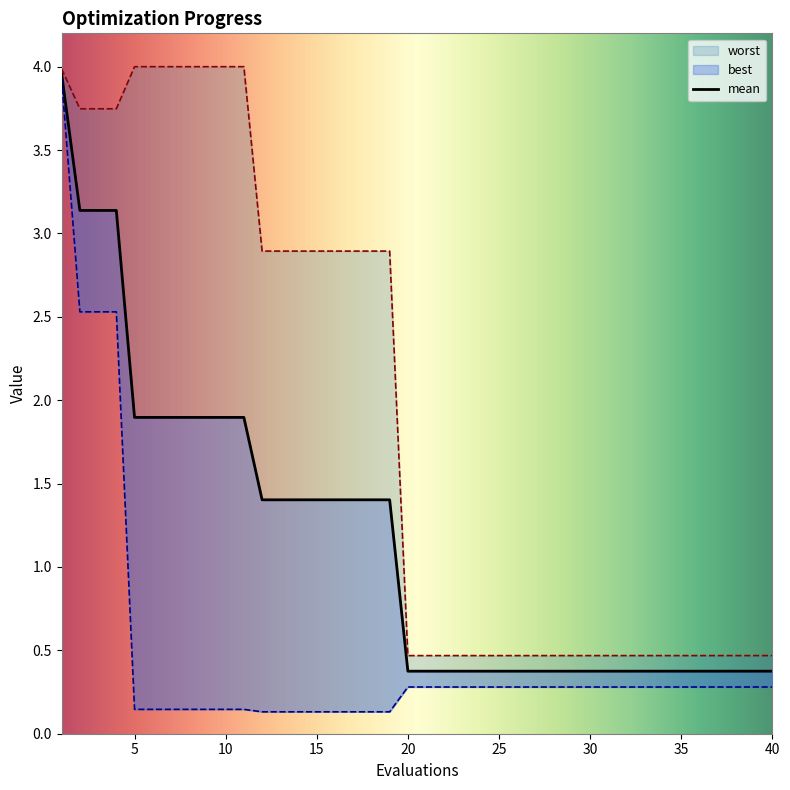

What is the sum of the mean values at 34 and 24?

0.8